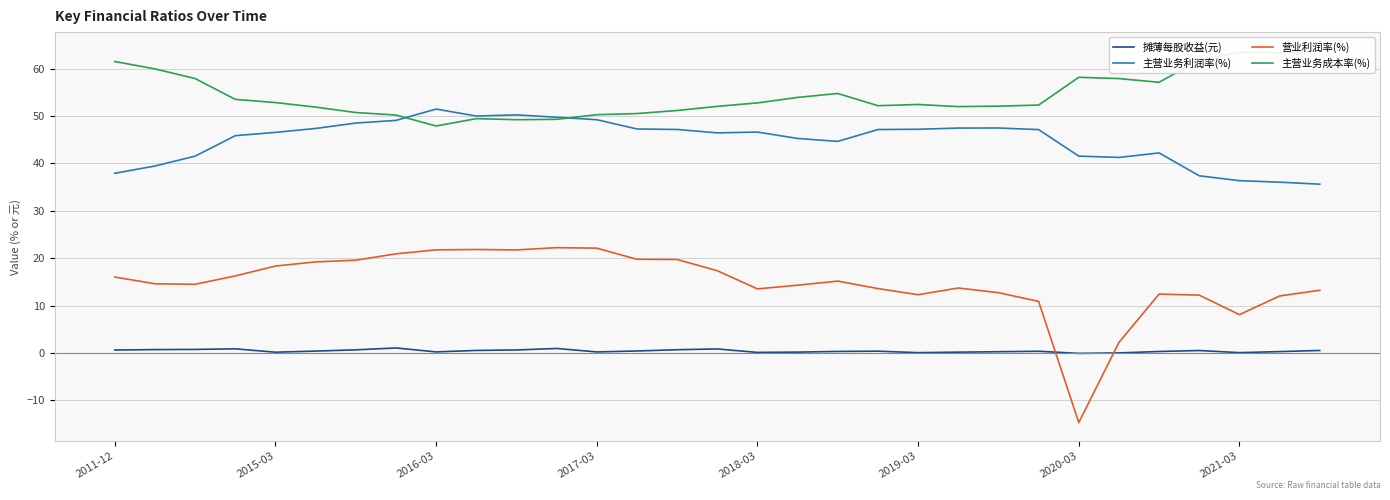

The 营业利润率(%) series shows 12.7 at 22. True or false?

True